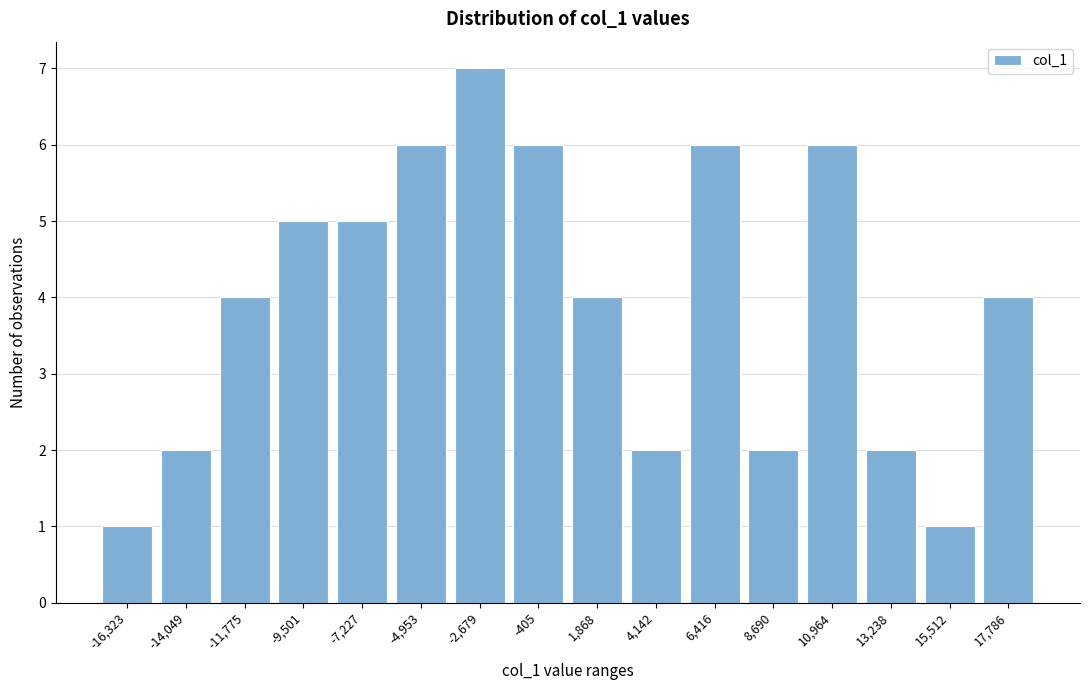

Reading left to right, extract all data points from this chart.

-16,323=1	-14,049=2	-11,775=4	-9,501=5	-7,227=5	-4,953=6	-2,679=7	-405=6	1,868=4	4,142=2	6,416=6	8,690=2	10,964=6	13,238=2	15,512=1	17,786=4